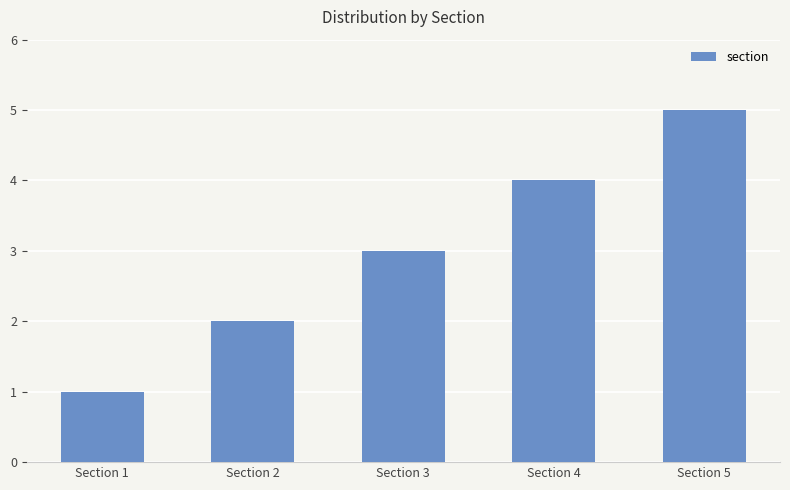

True or false: the data shows 4 at Section 2.

False